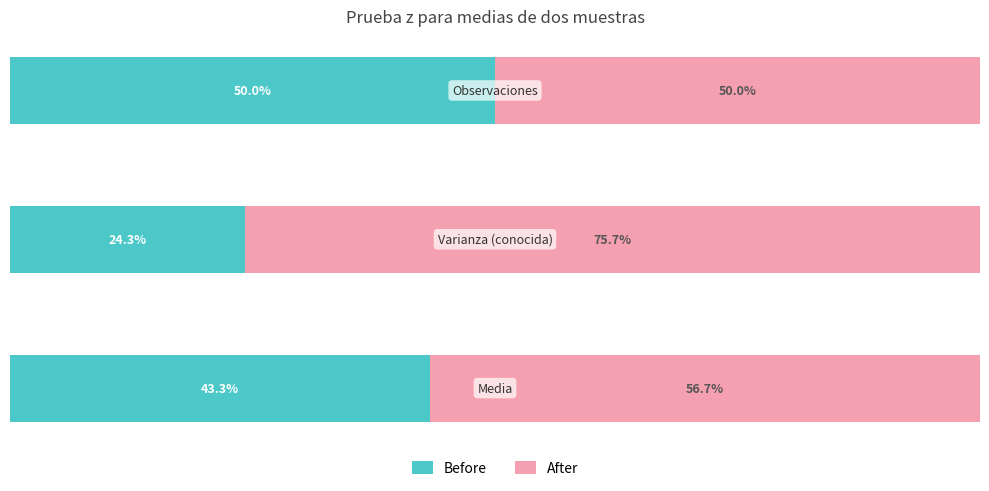

What is the value of the Before bar at the 1st from the left?

43.3